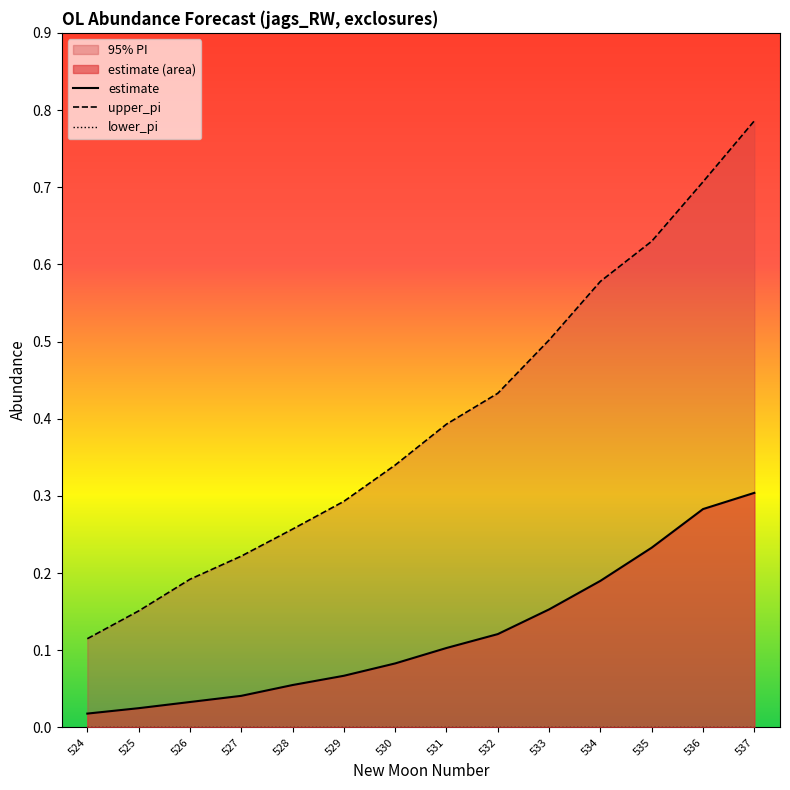

True or false: estimate has more than 1 points higher than both neighbors.

False